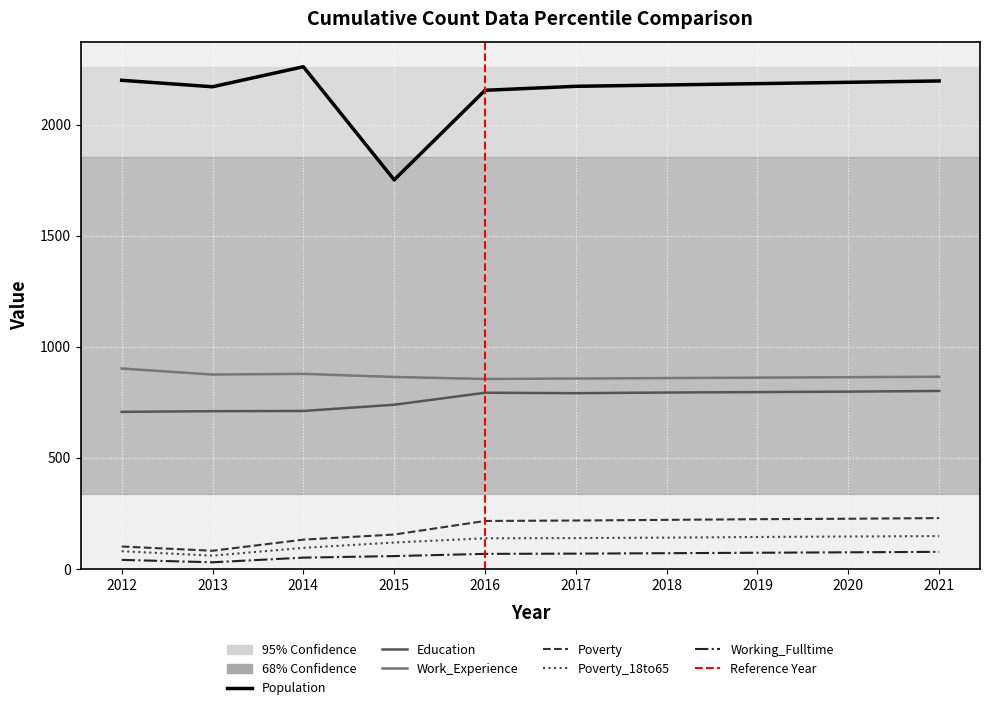

What is the sum of the Education values at 2012 and 2021?

1508